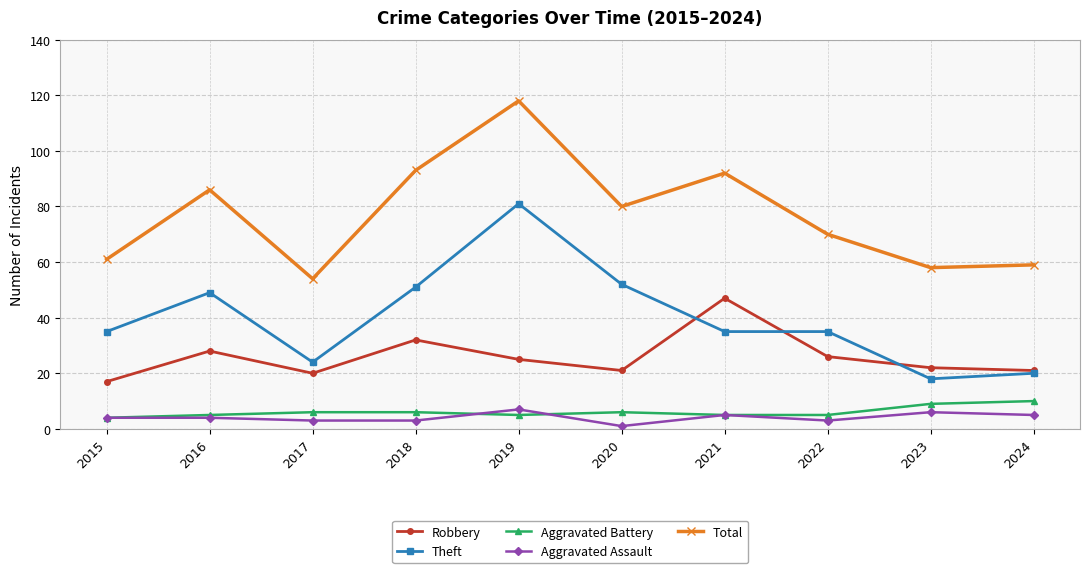

At which label does Total first exceed 80?

2016